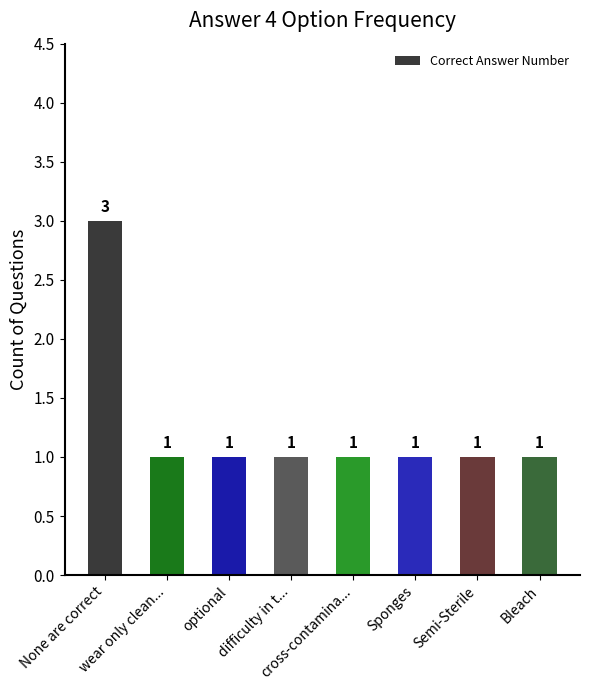

Reading right to left, transcribe all the data shown in this chart.

1	1	1	1	1	1	1	3